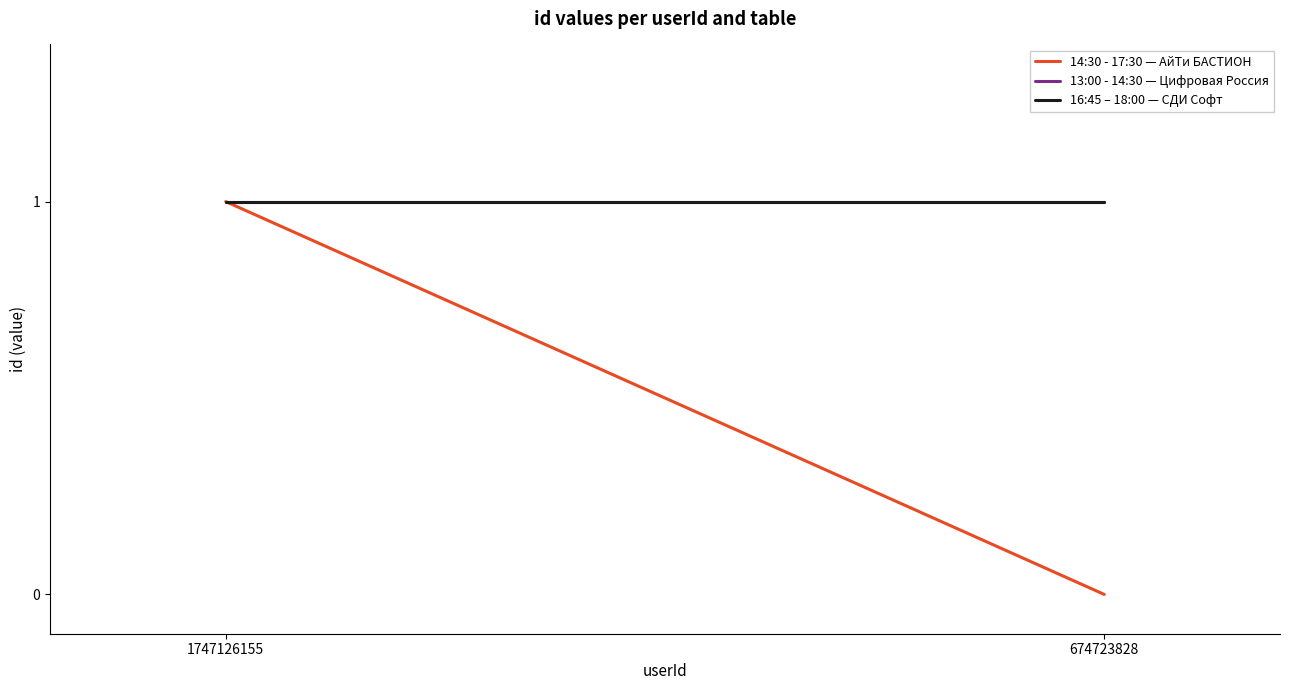

Reading left to right, what are all the values shown in this chart?

14:30 - 17:30 — АйТи БАСТИОН: 1747126155=1	674723828=0
13:00 - 14:30 — Цифровая Россия: 1747126155=1	674723828=1
16:45 – 18:00 — СДИ Софт: 1747126155=1	674723828=1